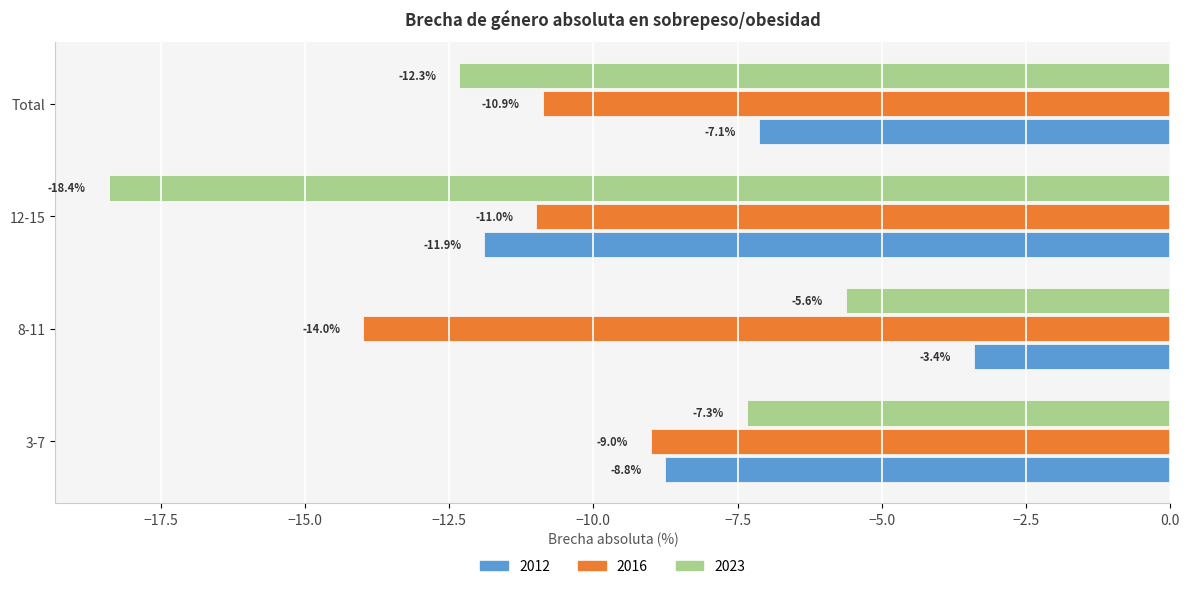

What is the sum of the 2016 values at 8-11 and Total?

-24.9